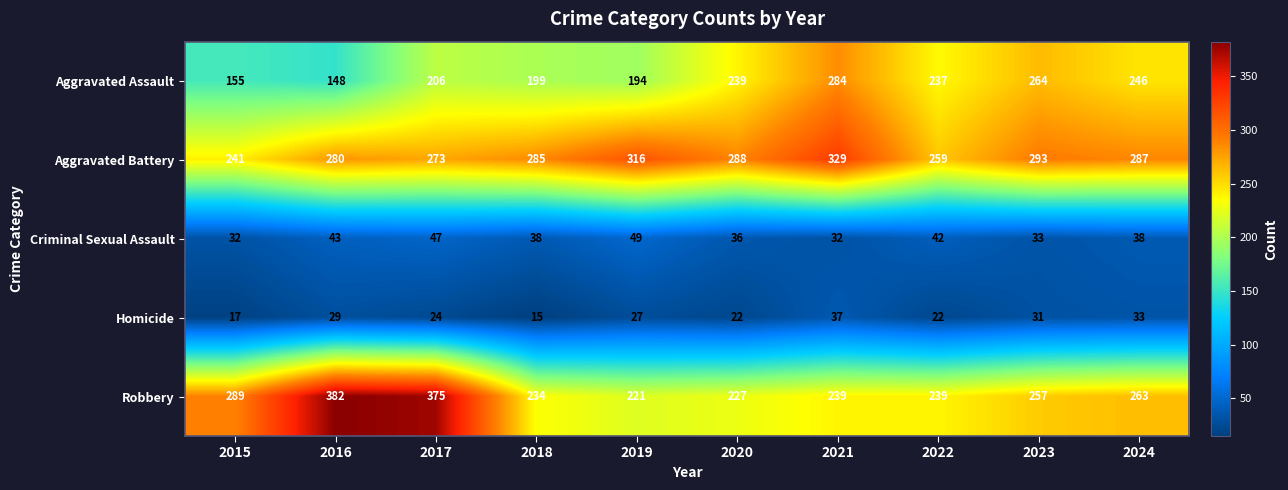

At which category does the chart reach its peak across all series?

2016